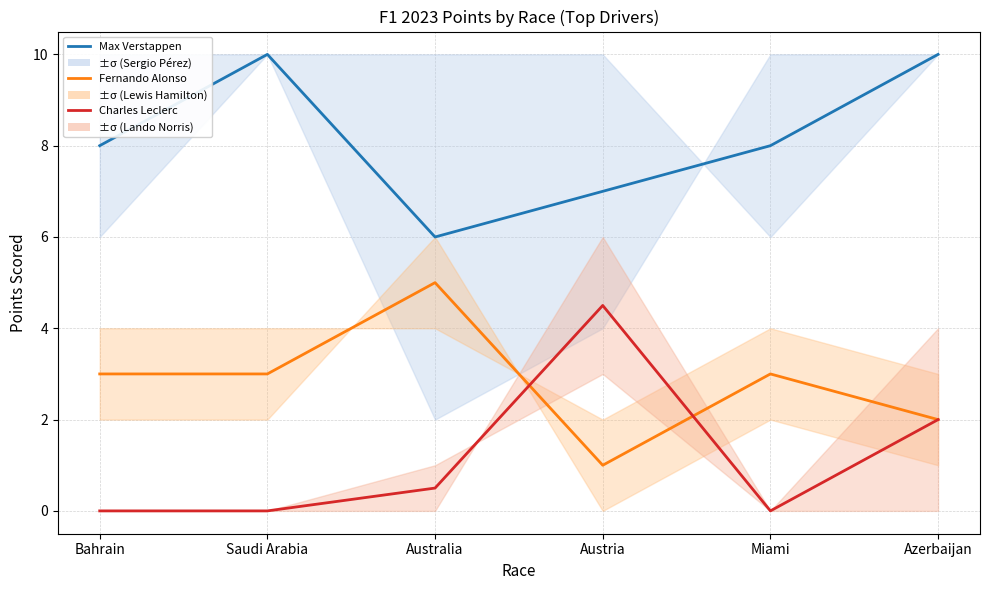

Is it true that Fernando Alonso equals 3.0 at Bahrain?

True